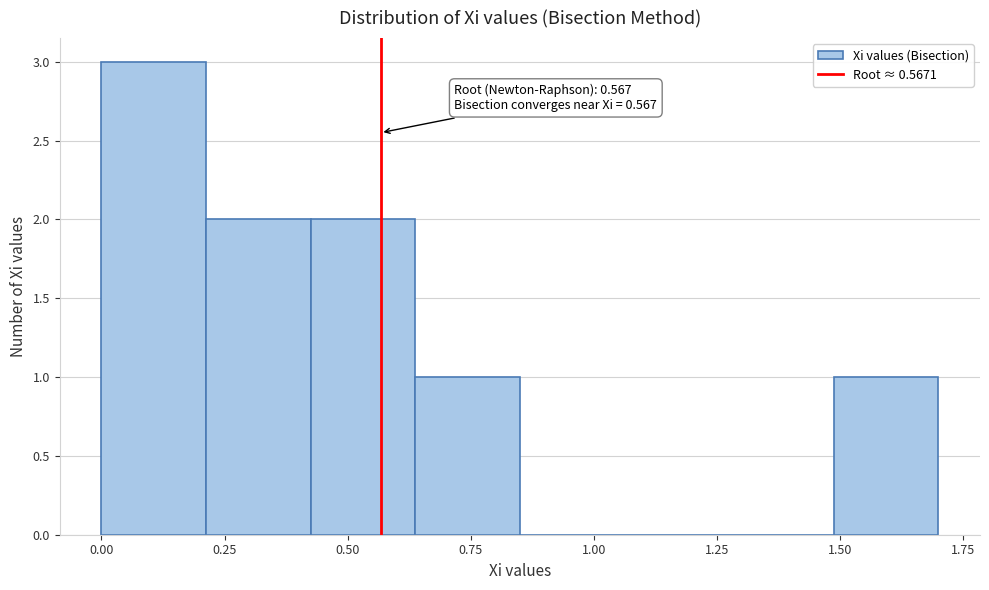

Over which range of the x-axis is the bar tallest?

0.00 to 0.20